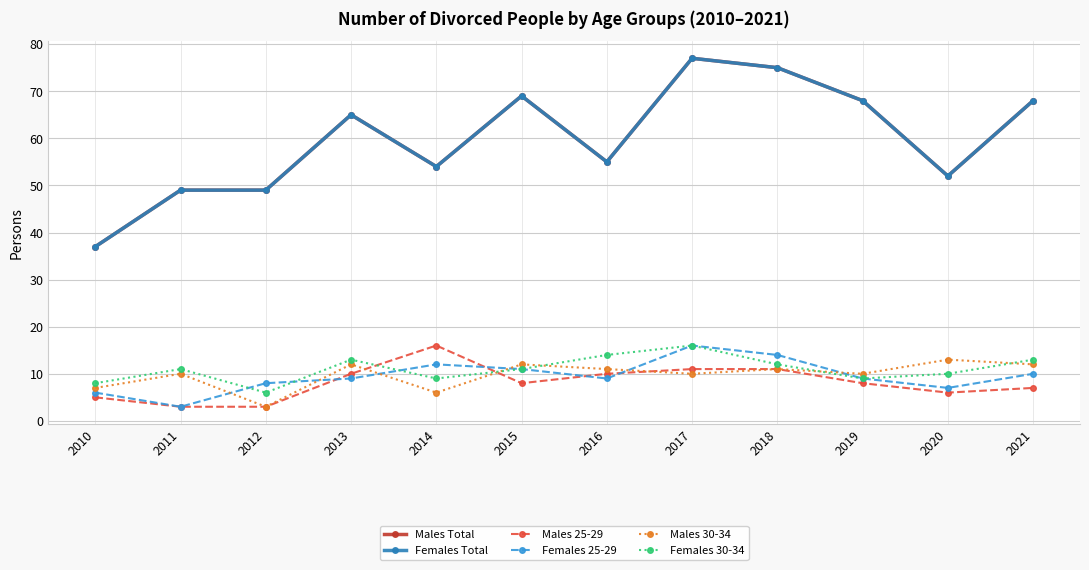

Reading left to right, transcribe all the data shown in this chart.

Males Total: 2010=37	2011=49	2012=49	2013=65	2014=54	2015=69	2016=55	2017=77	2018=75	2019=68	2020=52	2021=68
Females Total: 2010=37	2011=49	2012=49	2013=65	2014=54	2015=69	2016=55	2017=77	2018=75	2019=68	2020=52	2021=68
Males 25-29: 2010=5	2011=3	2012=3	2013=10	2014=16	2015=8	2016=10	2017=11	2018=11	2019=8	2020=6	2021=7
Females 25-29: 2010=6	2011=3	2012=8	2013=9	2014=12	2015=11	2016=9	2017=16	2018=14	2019=9	2020=7	2021=10
Males 30-34: 2010=7	2011=10	2012=3	2013=12	2014=6	2015=12	2016=11	2017=10	2018=11	2019=10	2020=13	2021=12
Females 30-34: 2010=8	2011=11	2012=6	2013=13	2014=9	2015=11	2016=14	2017=16	2018=12	2019=9	2020=10	2021=13